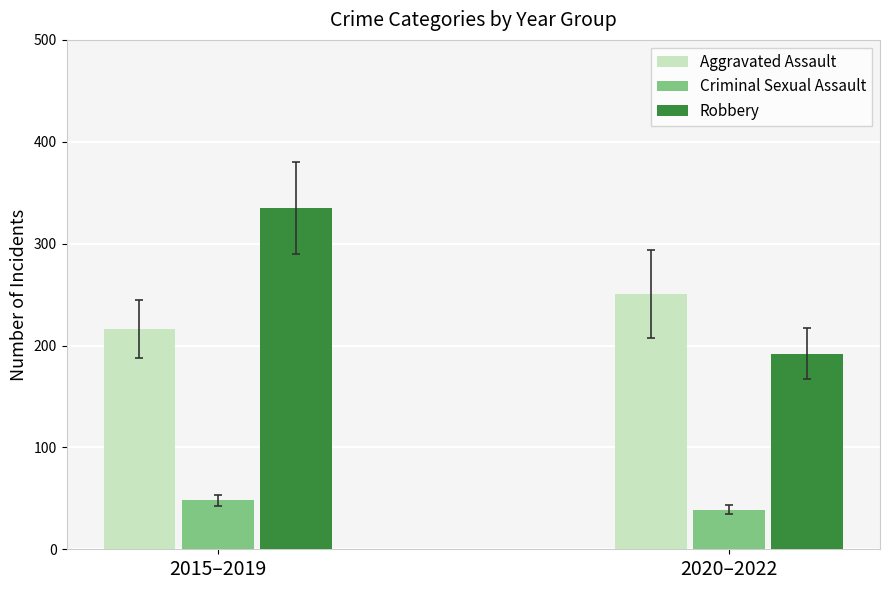

What is the maximum value shown in the chart?

335.0